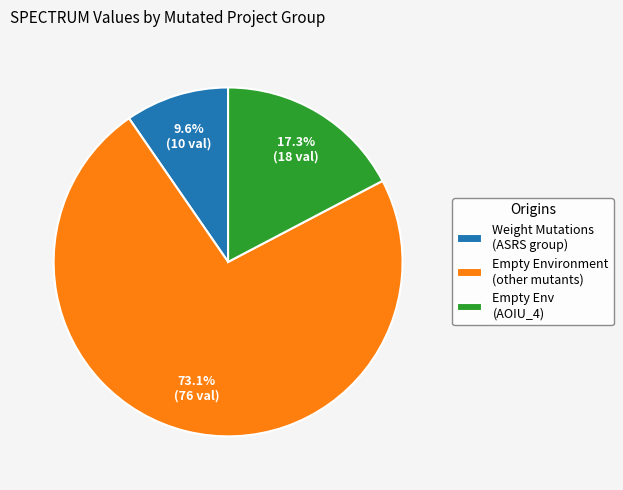

Which category has the biggest portion of the pie?

Empty Environment (other mutants)